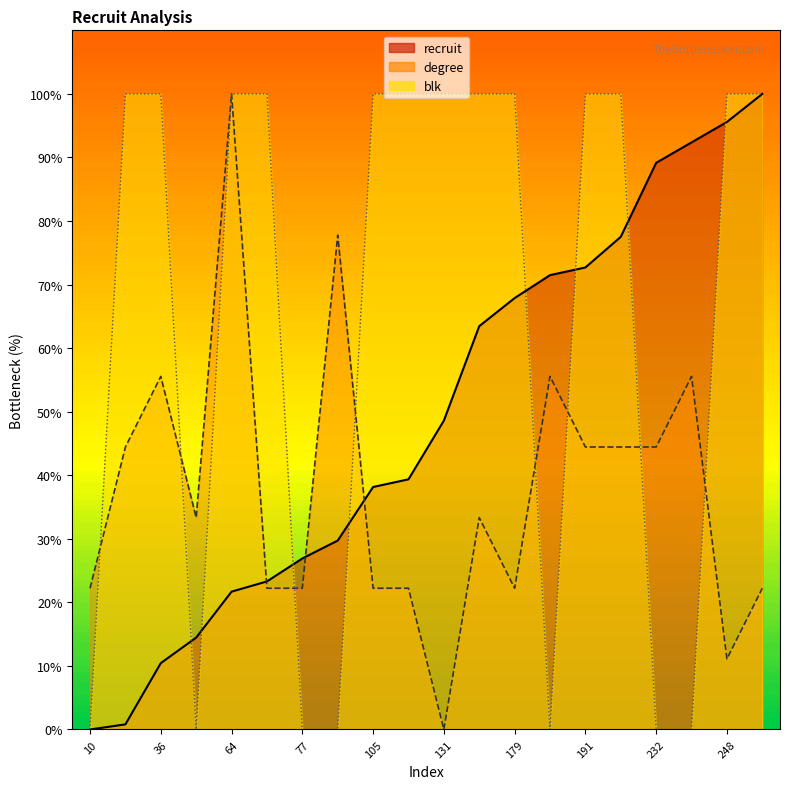

How many series are shown in this chart?

3